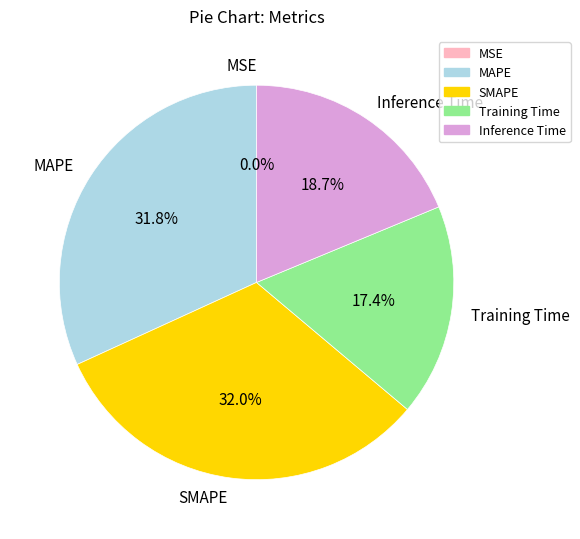

Between SMAPE and Inference Time, which is larger?

SMAPE